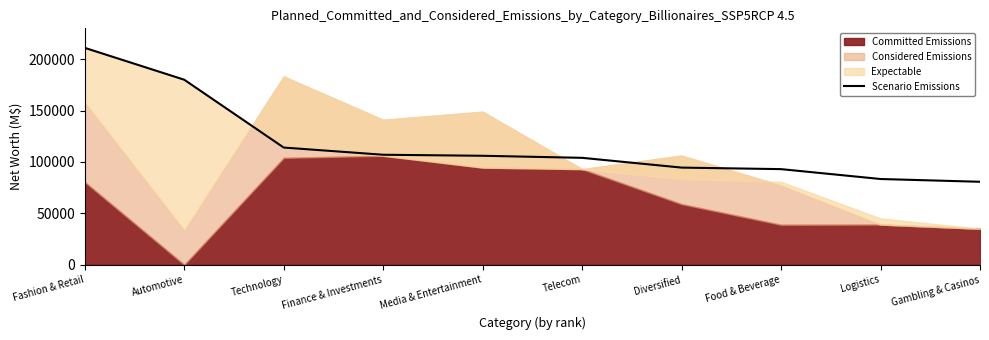

How many lines are shown in the chart?

1